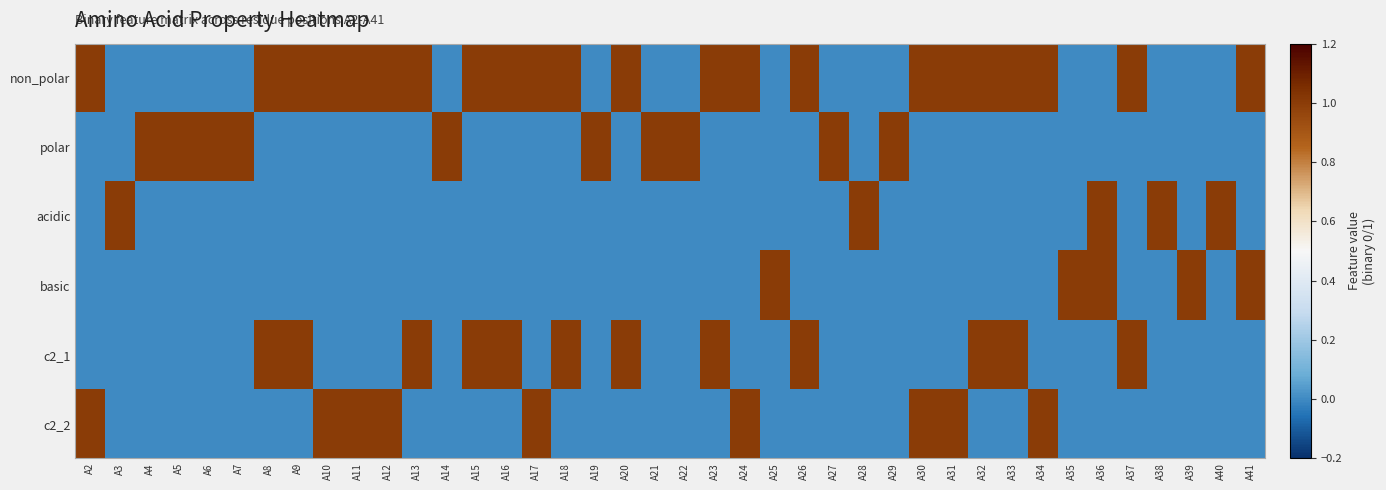

Which series has the widest spread of values?

non_polar